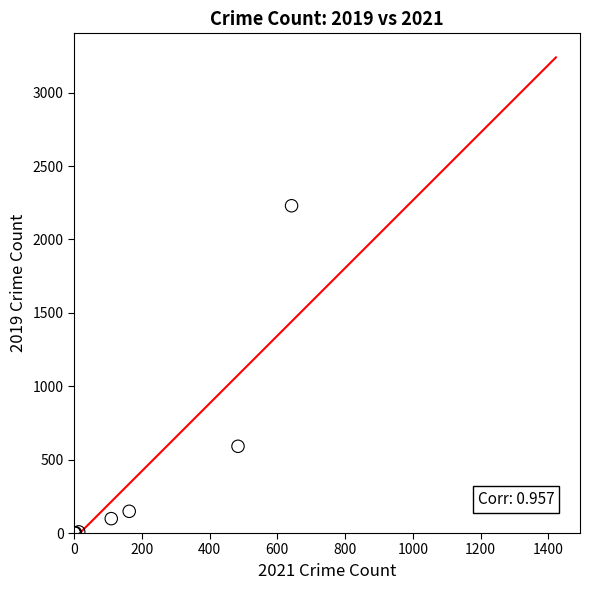

What Y value in the scatter plot is closest to 1115?

591